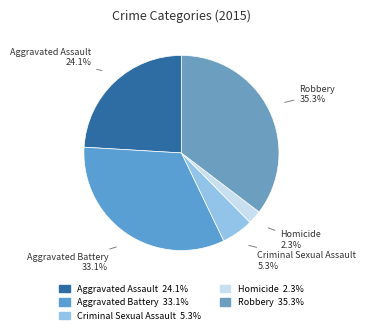

To the nearest percent, what is the combined percentage of Aggravated Assault and Robbery?

59%